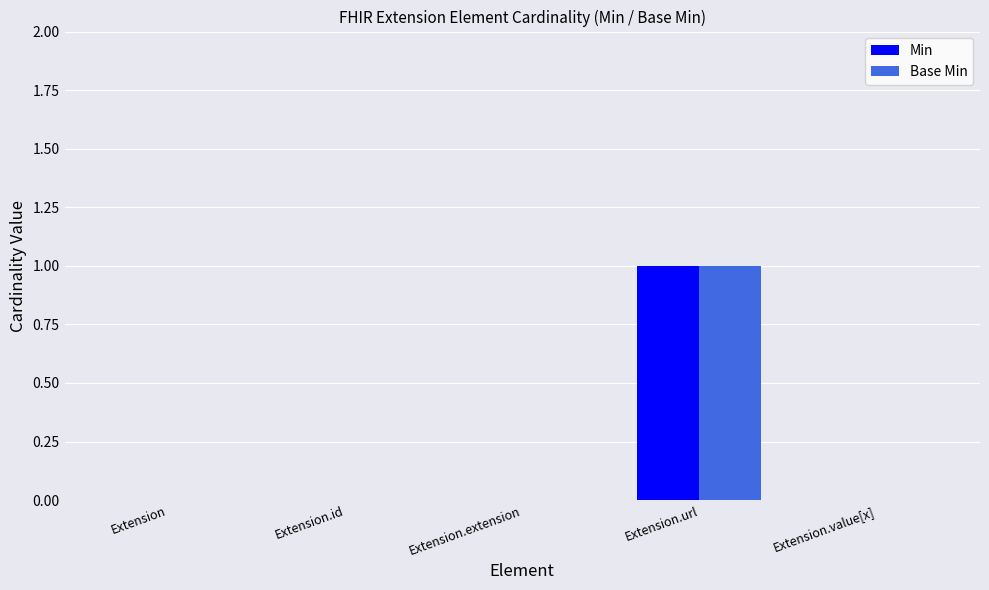

How many Min values are between 0 and 1?

5